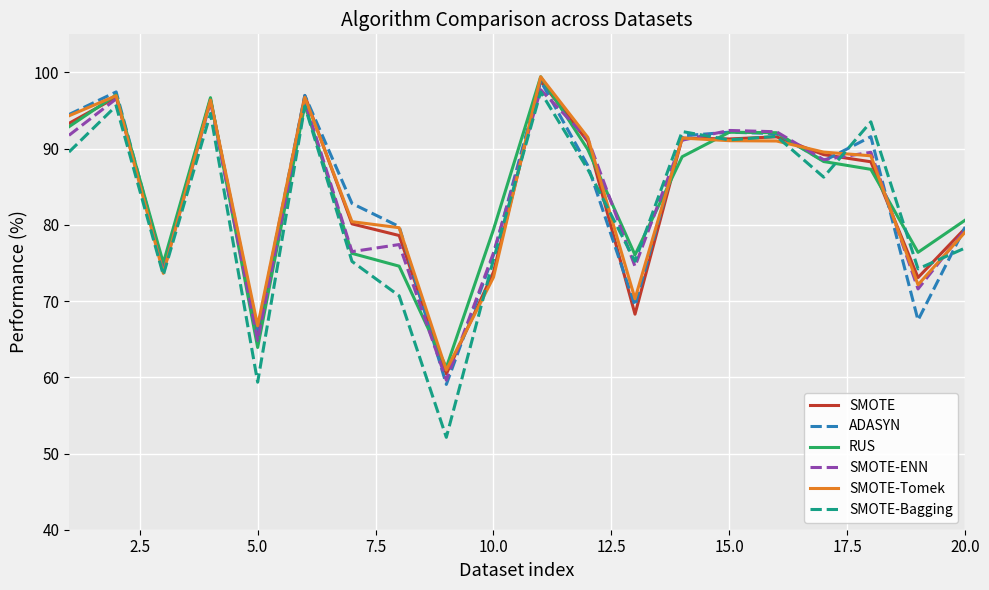

Which series has the largest range (max minus min)?

SMOTE-Bagging